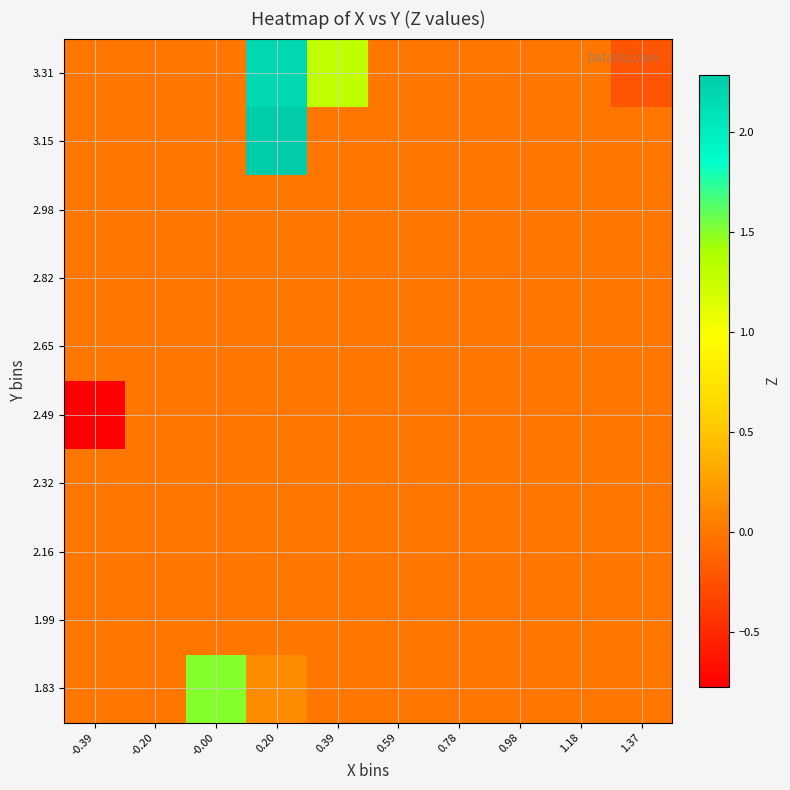

What is the greatest value displayed?

2.3